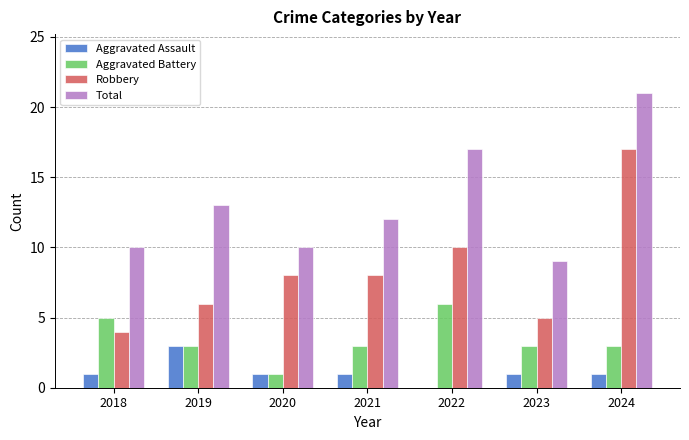

What is the maximum value shown in the chart?

21